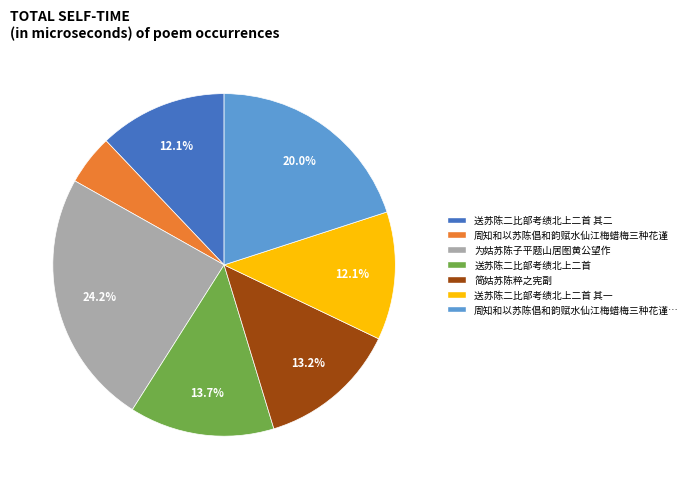

Does any single category account for the majority?

No